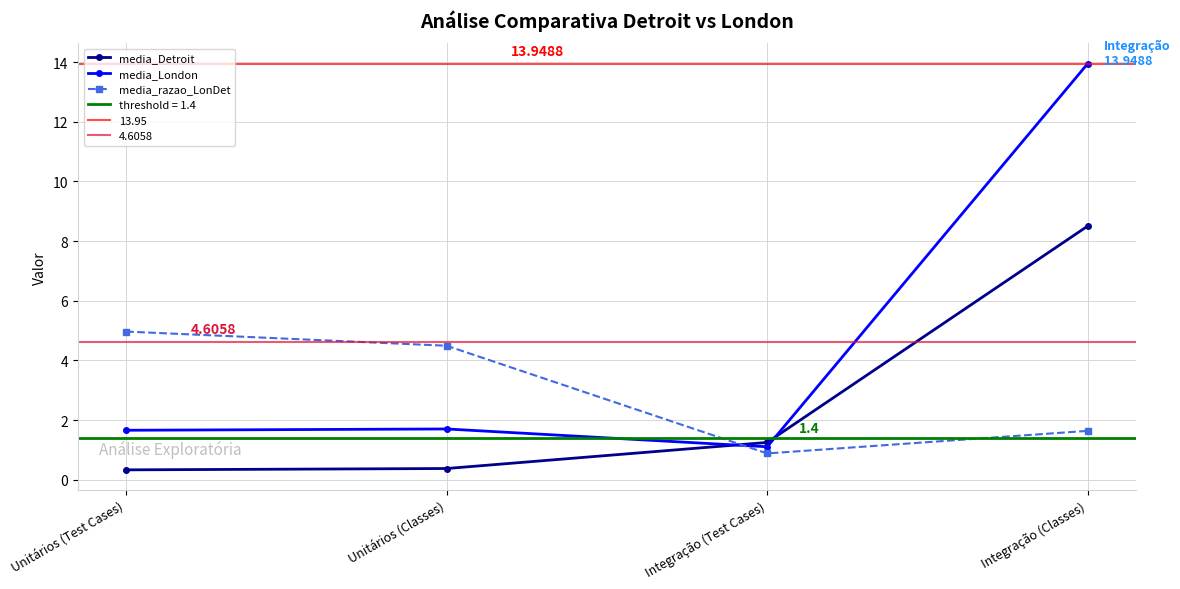

After their last crossing, which series has the higher values: media_London or media_razao_LonDet?

media_London